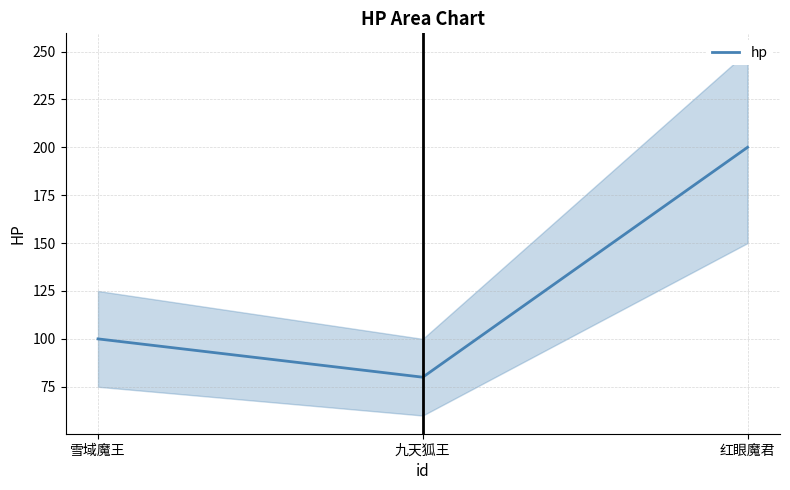

How many data points does each series have?

3